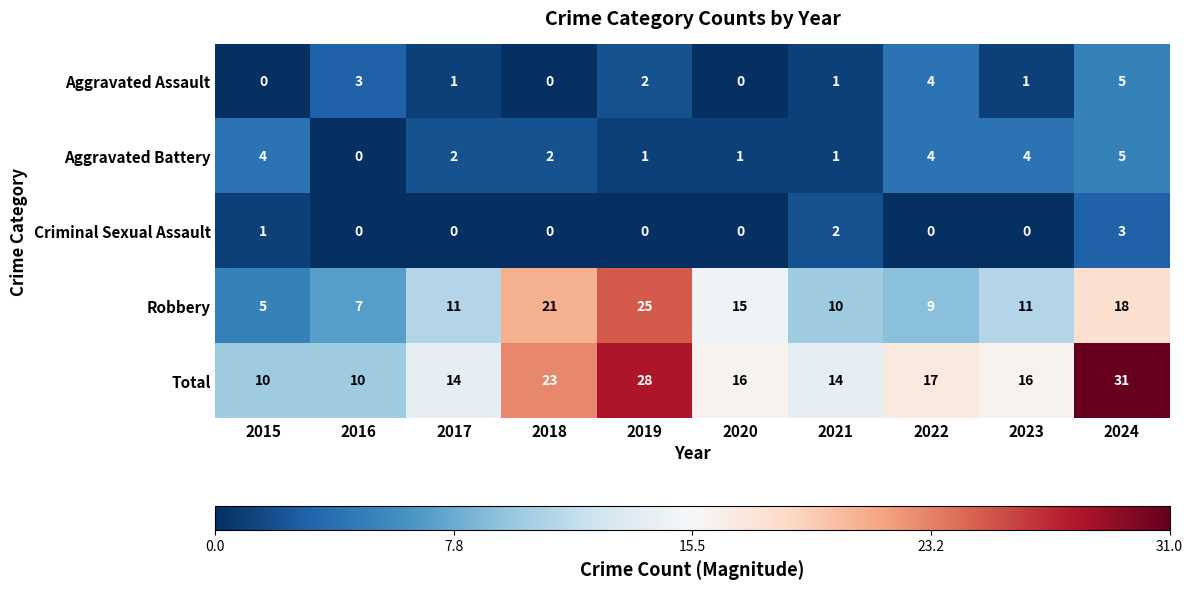

True or false: Aggravated Battery has a value of 3 at 2022.

False